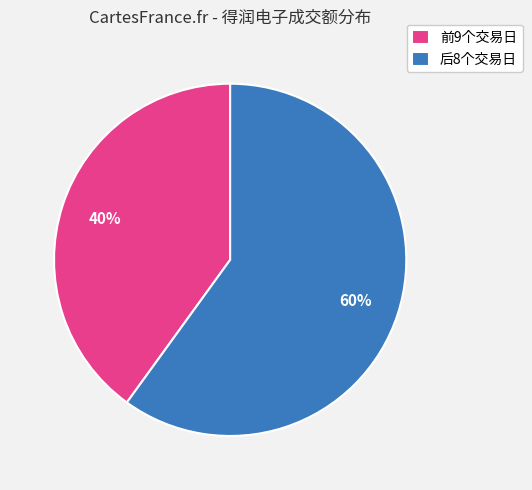

What is the ratio of the value at 后8个交易日 to the value at 前9个交易日?

1.5